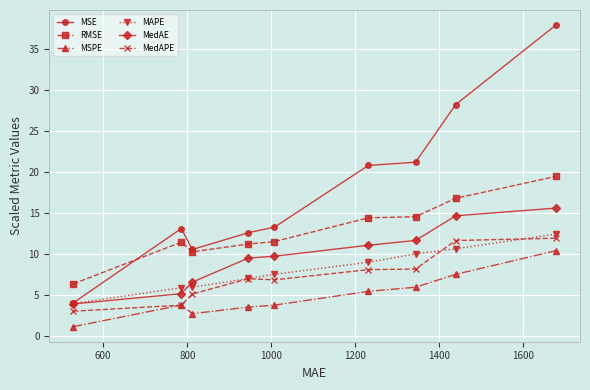

How many data points in MSPE are above 3?

7